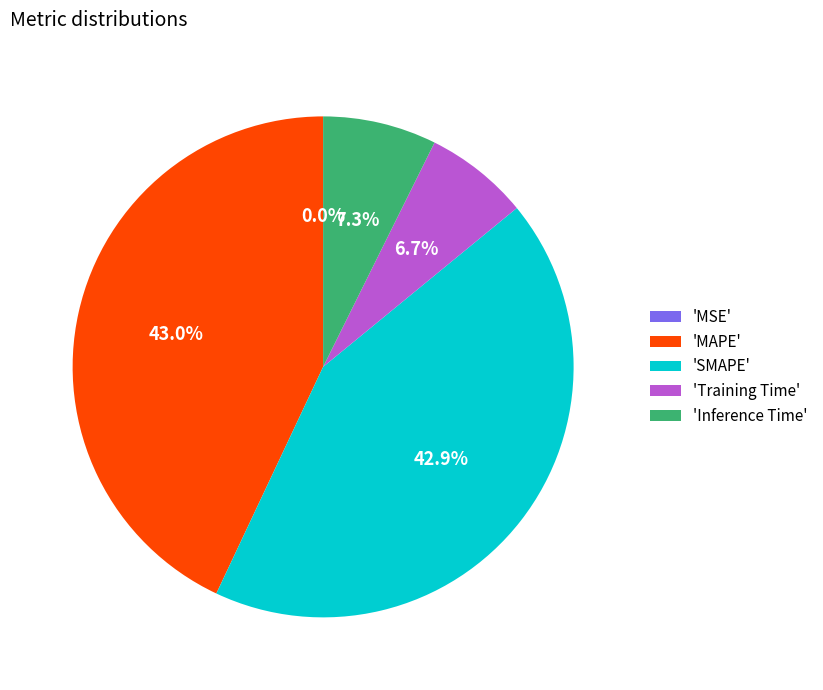

How much of the chart is everything except 'MAPE'?

57.0%